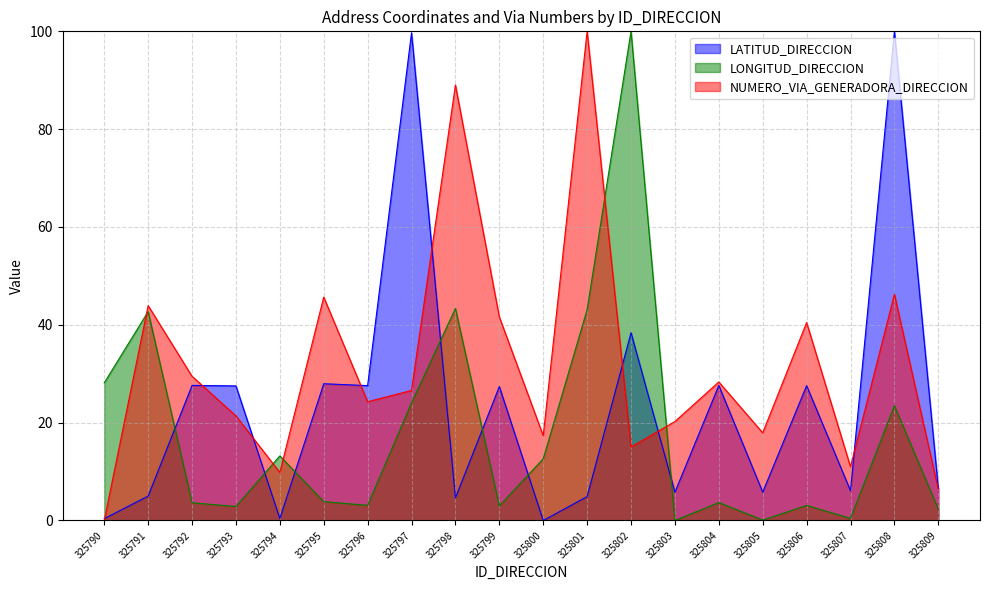

What is the difference between the maximum and minimum values in the NUMERO_VIA_GENERADORA_DIRECCION series?

100.0